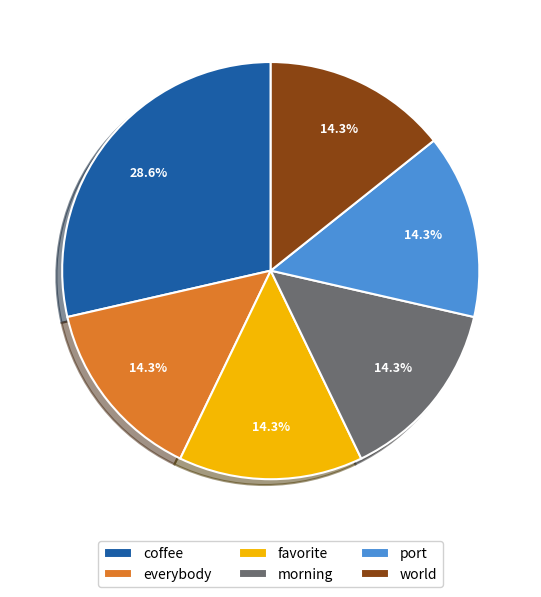

To the nearest percent, what portion does morning represent?

14%